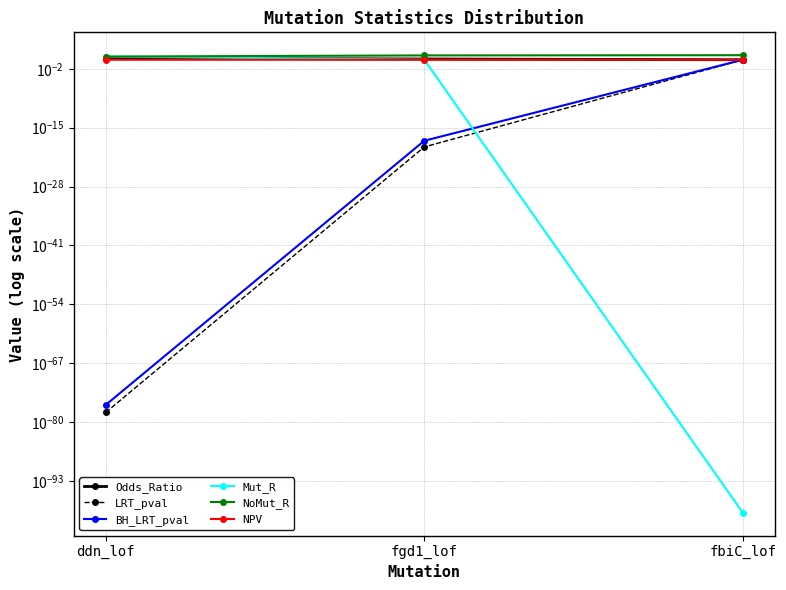

True or false: LRT_pval has a value of 0.0 at fgd1_lof.

True